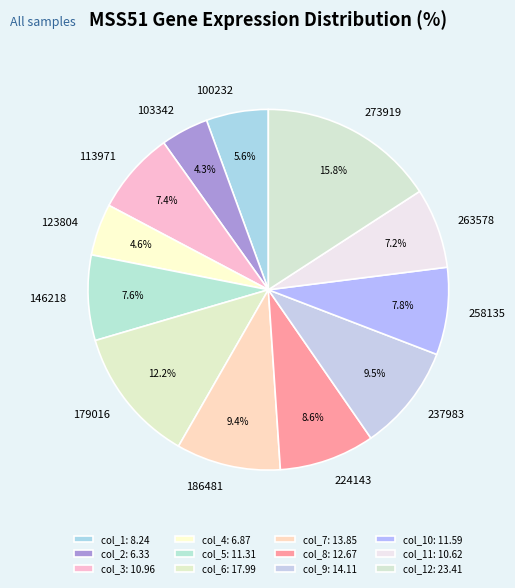

To the nearest percent, what is the difference between the largest and smallest slice percentages?

12%